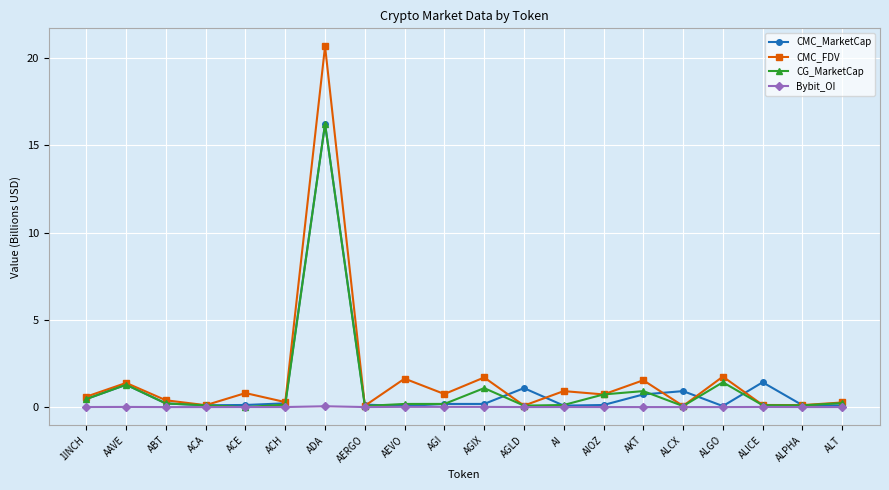

True or false: CMC_MarketCap has a value of 0.1 at ALT.

True